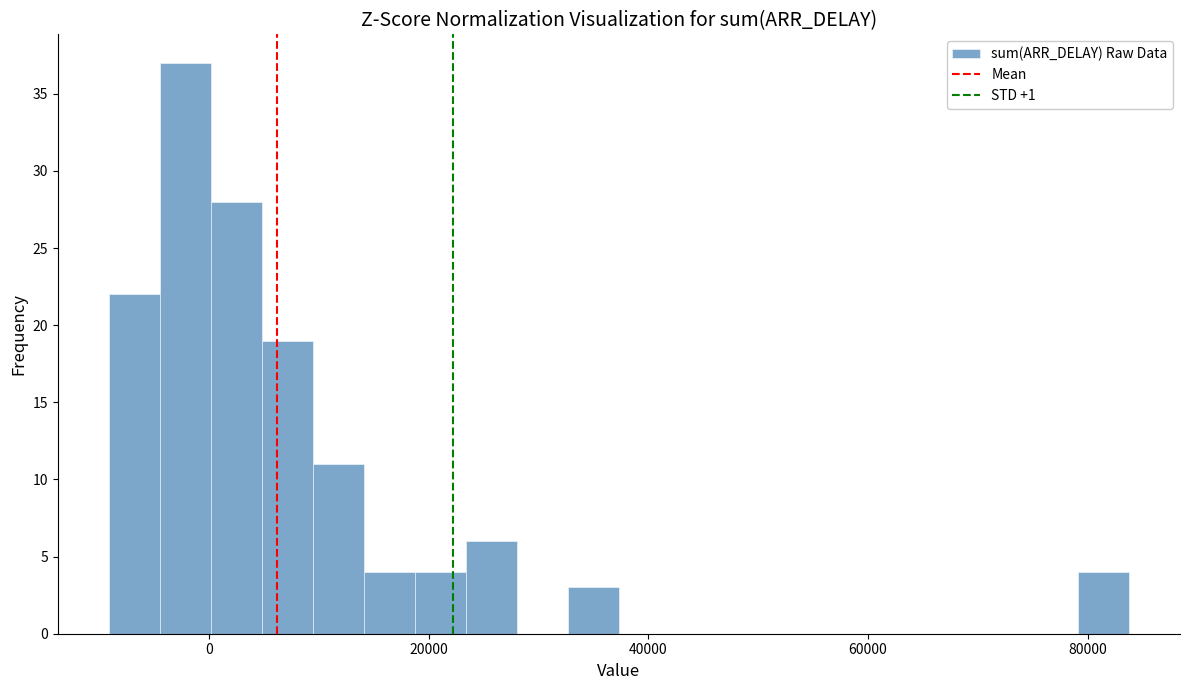

Read against the x-axis, roughly where is the centre of the tallest bar?

-2000